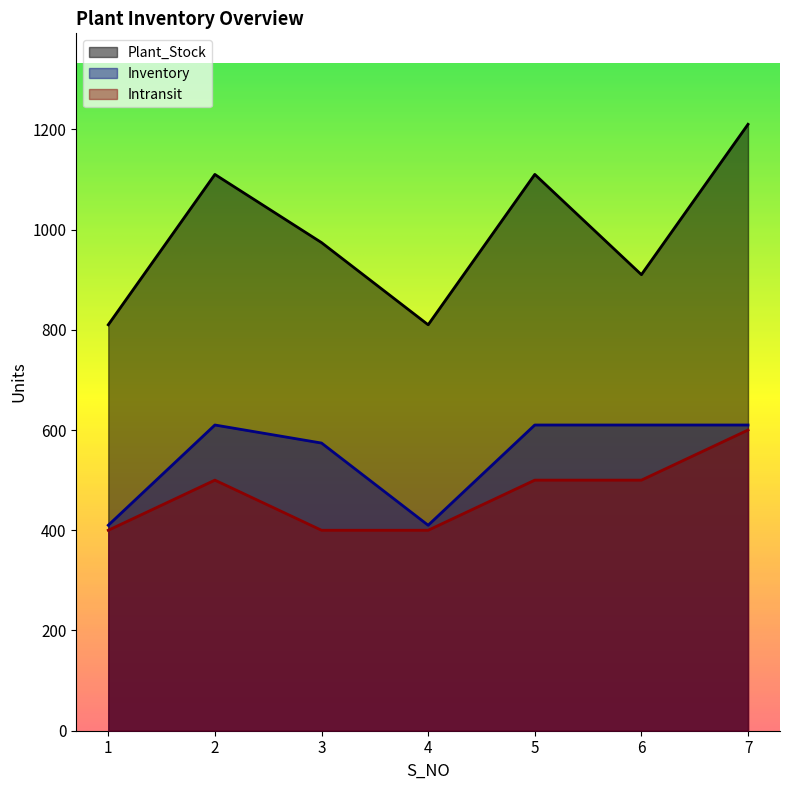

Rank the series at 4 from lowest to highest value.

Intransit, Inventory, Plant_Stock